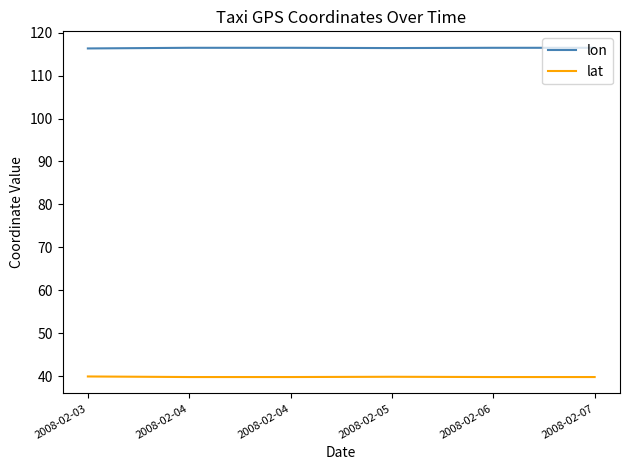

Is the value of lon at 2008-02-06 greater than the value of lat at 2008-02-04?

Yes